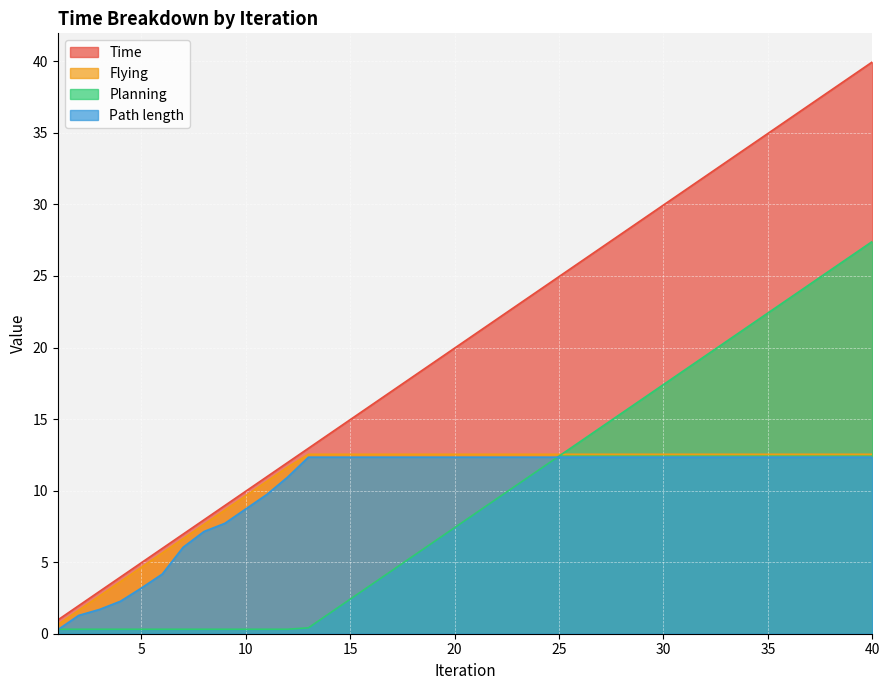

What is the value of the Flying point at the 22nd from the left?

12.5